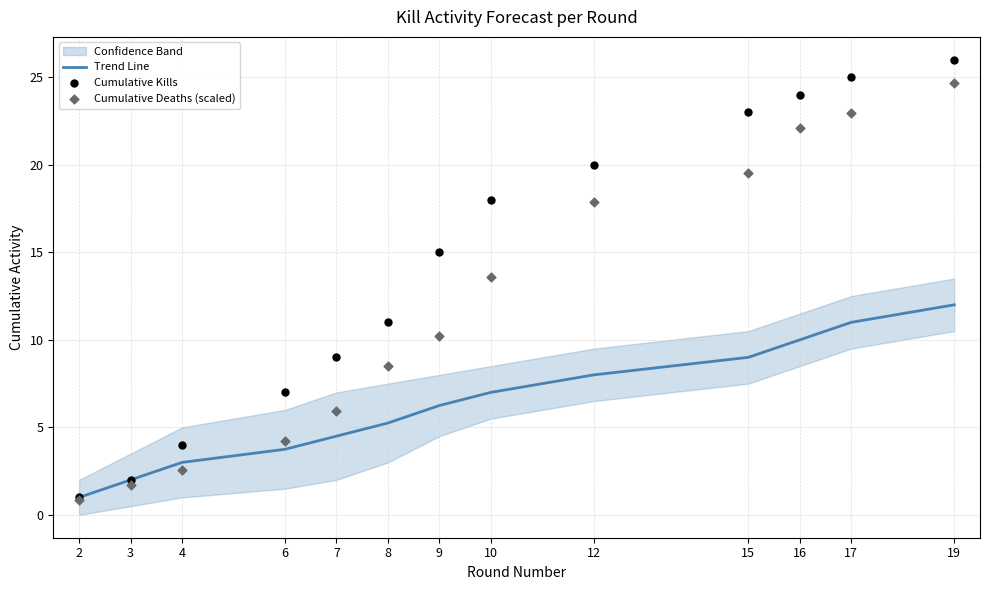

What is the total value across all series at 19?

62.6